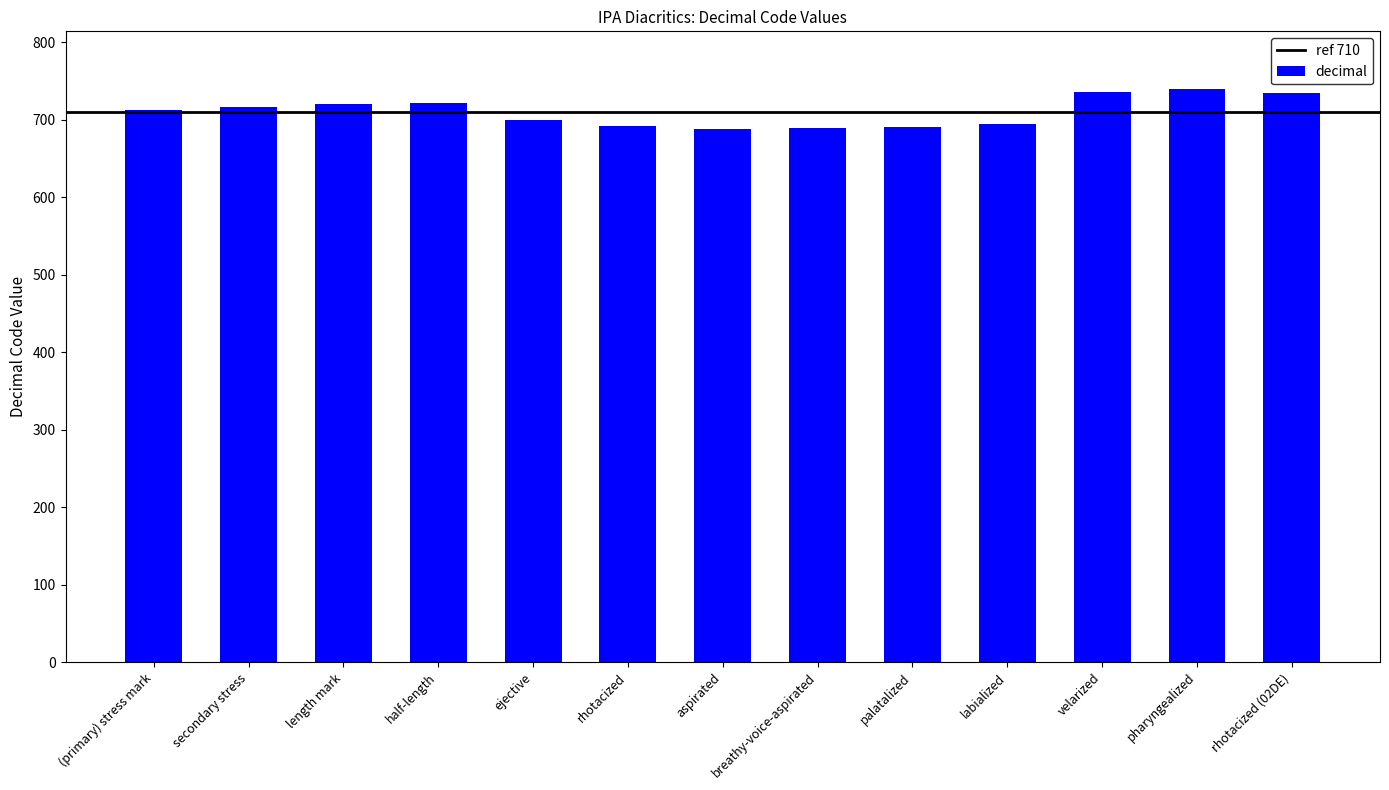

What is the change in value from length mark to palatalized?

-30